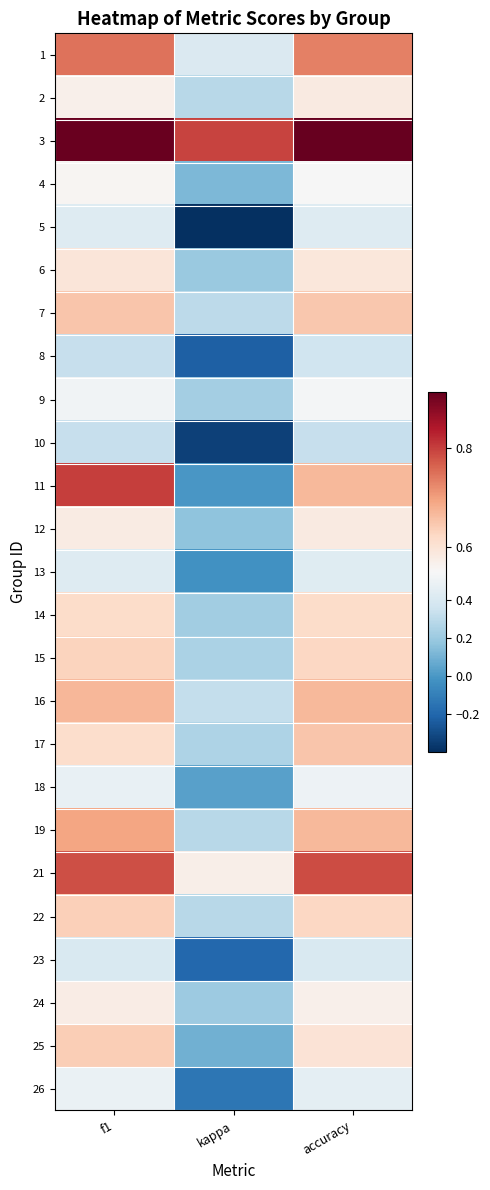

Reading right to left, list all the values displayed in this chart.

1: accuracy=0.7	kappa=0.4	f1=0.7
2: accuracy=0.6	kappa=0.3	f1=0.6
3: accuracy=0.9	kappa=0.8	f1=0.9
4: accuracy=0.5	kappa=0.1	f1=0.6
5: accuracy=0.4	kappa=-0.4	f1=0.4
6: accuracy=0.6	kappa=0.2	f1=0.6
7: accuracy=0.6	kappa=0.3	f1=0.6
8: accuracy=0.4	kappa=-0.2	f1=0.3
9: accuracy=0.5	kappa=0.2	f1=0.5
10: accuracy=0.3	kappa=-0.3	f1=0.3
11: accuracy=0.7	kappa=0.0	f1=0.8
12: accuracy=0.6	kappa=0.2	f1=0.6
13: accuracy=0.4	kappa=-0.0	f1=0.4
14: accuracy=0.6	kappa=0.2	f1=0.6
15: accuracy=0.6	kappa=0.2	f1=0.6
16: accuracy=0.7	kappa=0.3	f1=0.7
17: accuracy=0.7	kappa=0.3	f1=0.6
18: accuracy=0.5	kappa=0.0	f1=0.5
19: accuracy=0.7	kappa=0.3	f1=0.7
21: accuracy=0.8	kappa=0.6	f1=0.8
22: accuracy=0.6	kappa=0.3	f1=0.6
23: accuracy=0.4	kappa=-0.2	f1=0.4
24: accuracy=0.6	kappa=0.2	f1=0.6
25: accuracy=0.6	kappa=0.1	f1=0.6
26: accuracy=0.5	kappa=-0.1	f1=0.5